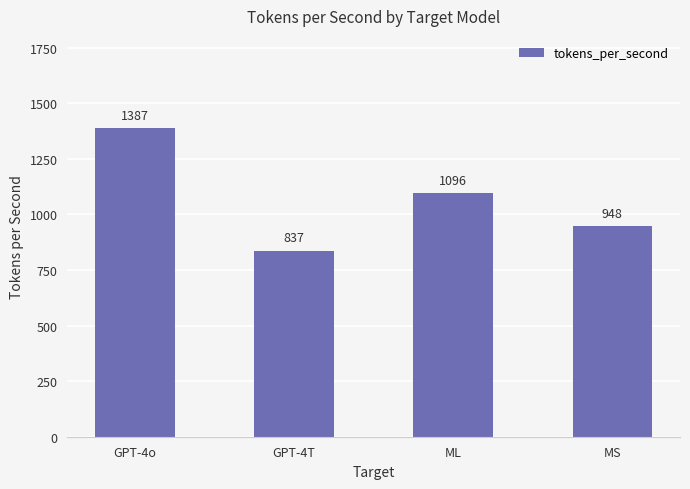

What is the average value?

1067.3